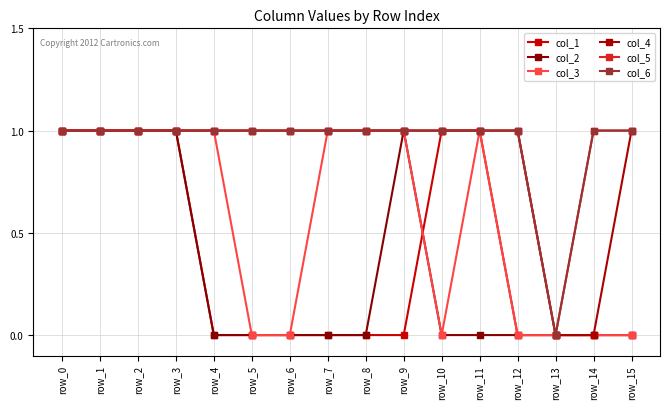

Reading left to right, extract all data points from this chart.

col_1: 1	1	1	1	0	0	0	0	0	0	1	1	0	0	0	0
col_2: 1	1	1	1	0	0	0	0	0	1	0	0	0	0	0	0
col_3: 1	1	1	1	1	0	0	1	1	1	0	1	0	0	0	0
col_4: 1	1	1	1	1	1	1	1	1	1	1	1	1	0	0	1
col_5: 1	1	1	1	1	1	1	1	1	1	1	1	1	0	1	1
col_6: 1	1	1	1	1	1	1	1	1	1	1	1	1	0	1	1